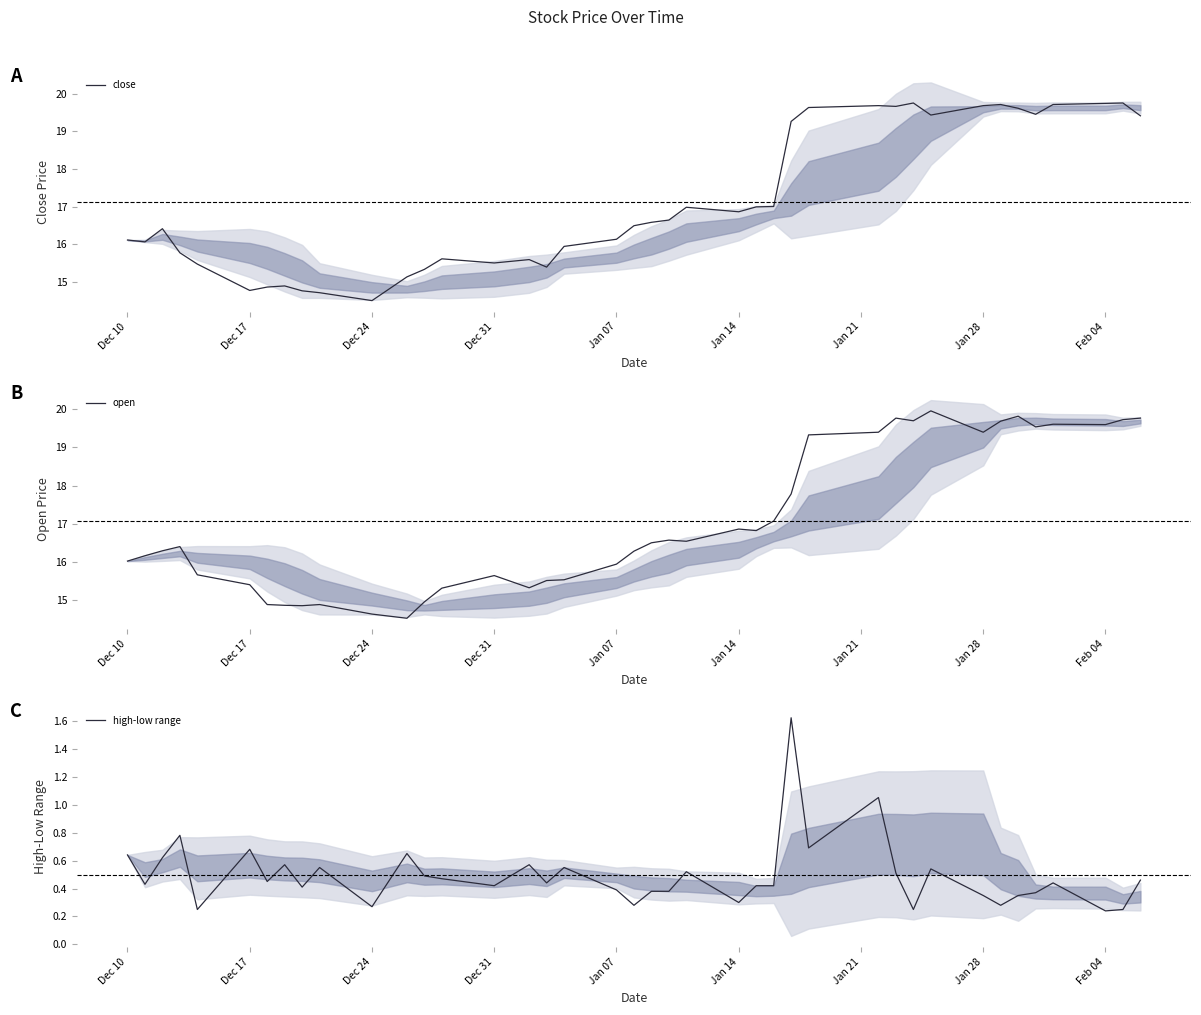

What is the minimum value for open?

14.5